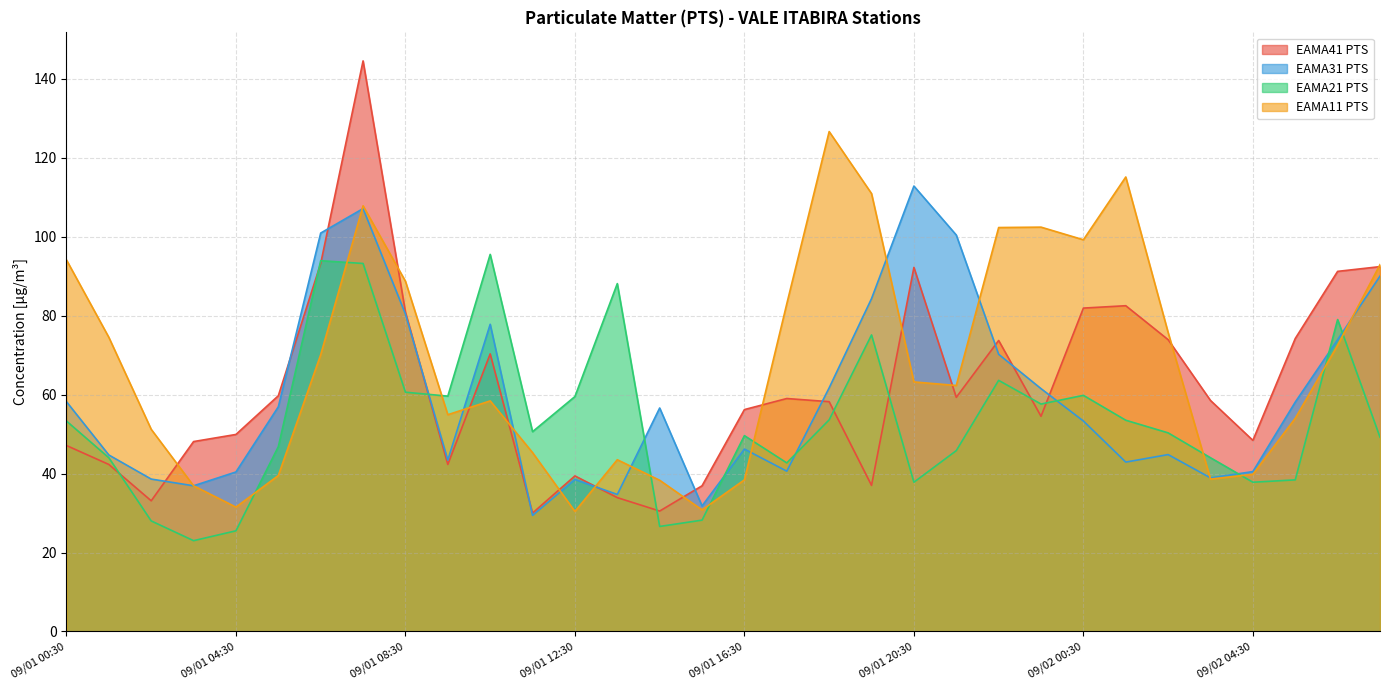

What is the difference between the maximum and minimum values in the EAMA11 PTS series?

96.2